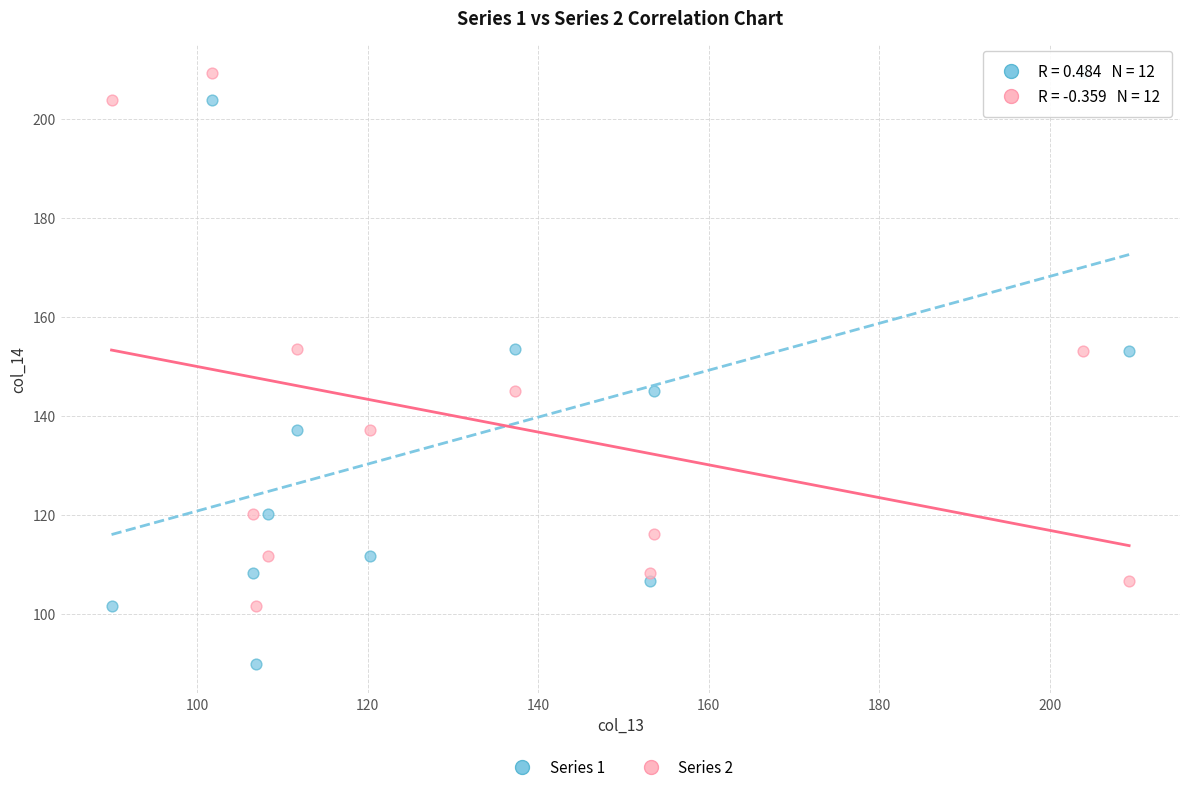

Which series has the widest spread of Y values?

Series 1